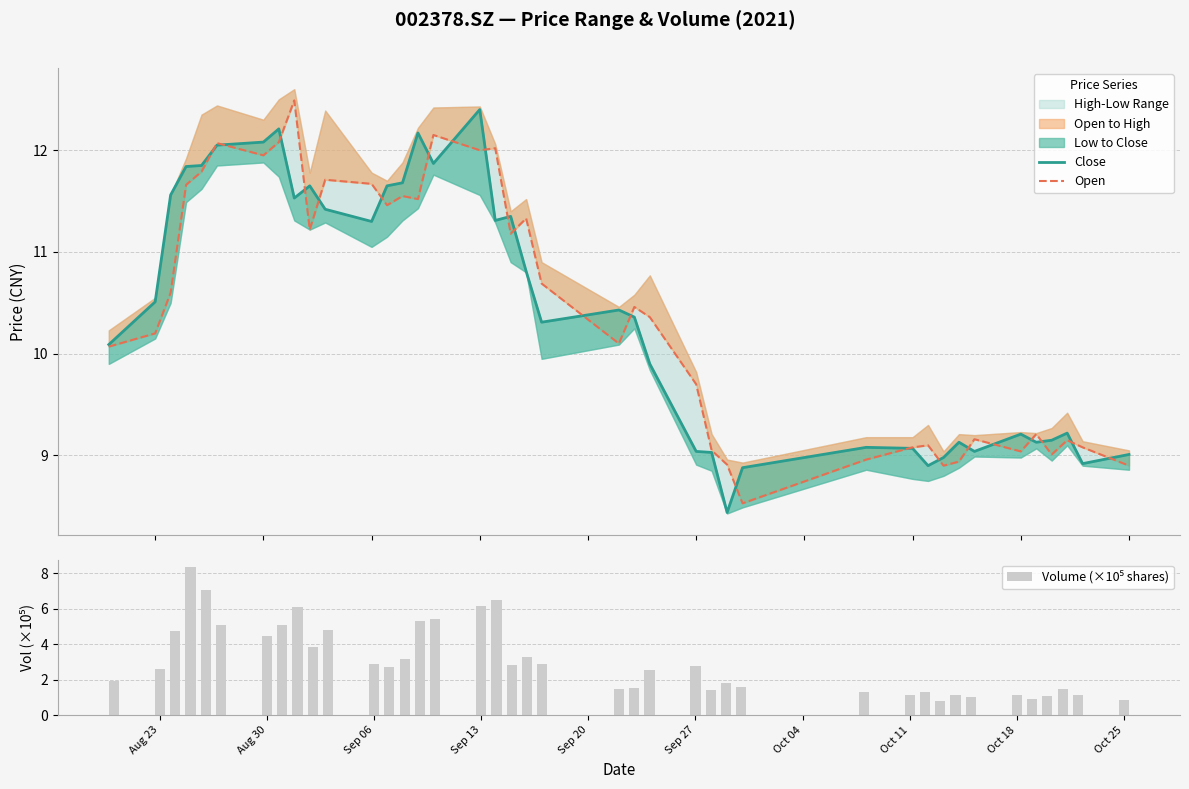

What is the greatest value displayed?

12.5